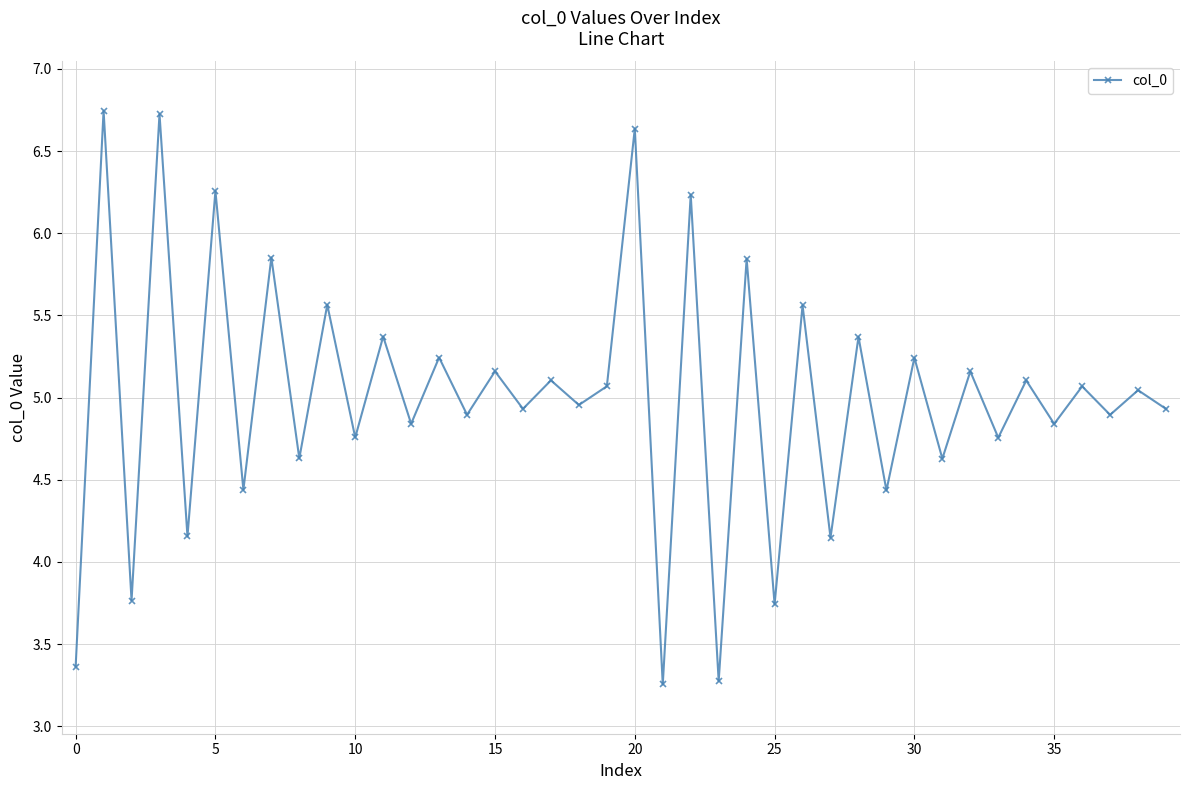

What is the difference between the maximum and minimum values?

3.5